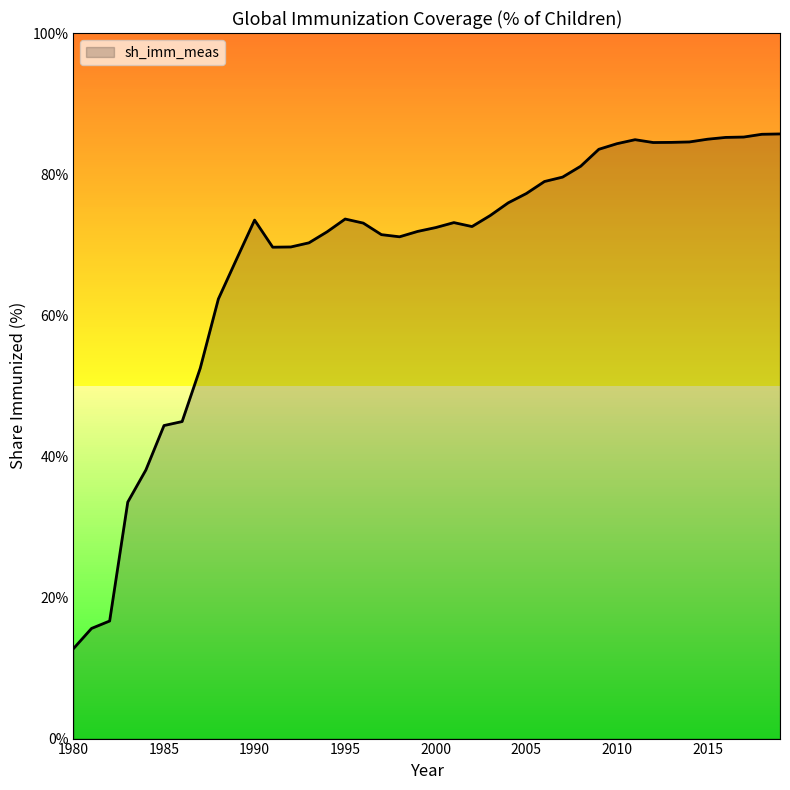

What is the greatest value displayed?

85.7